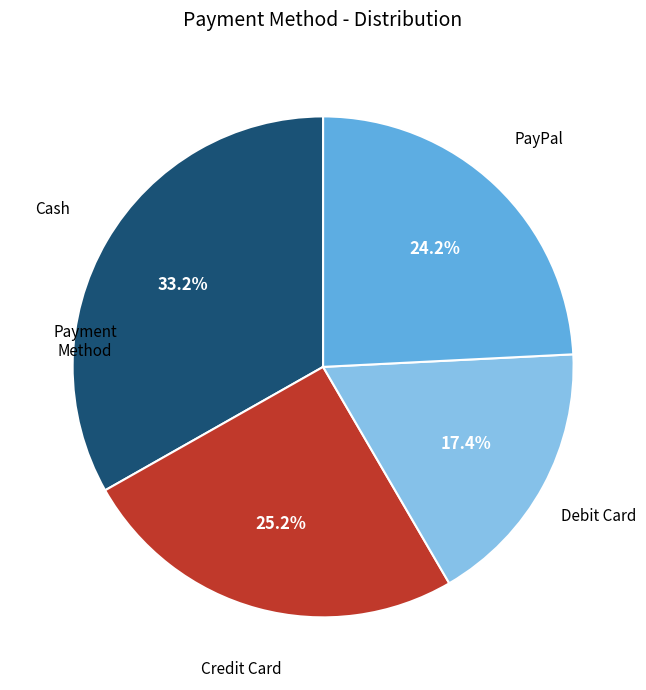

Is there any slice that represents more than half of the pie?

No